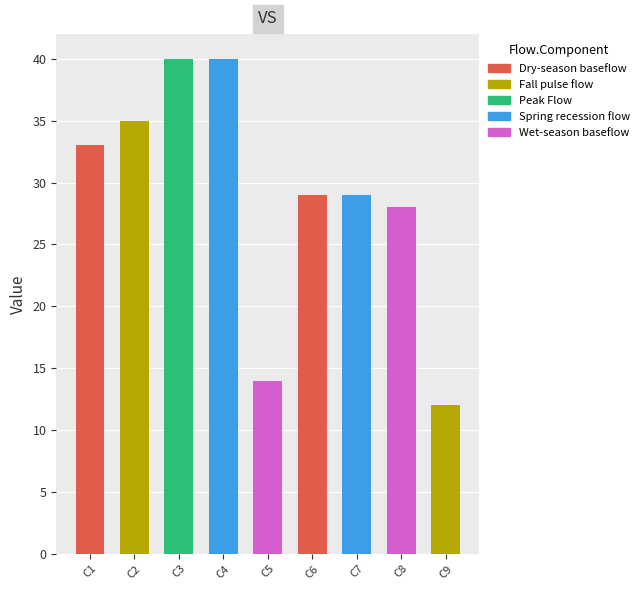

What is the greatest value displayed?

40